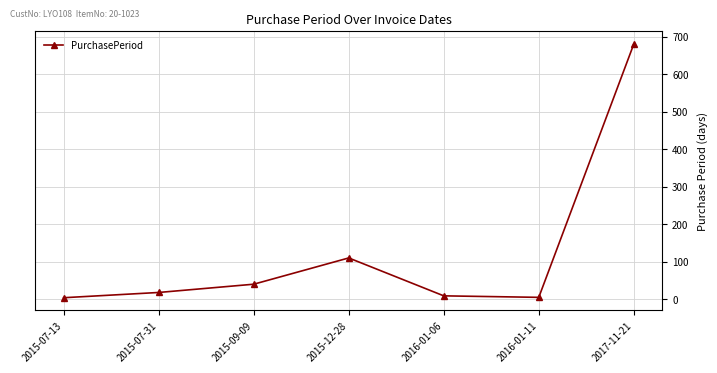

At which label is the value closest to 342?

2015-12-28